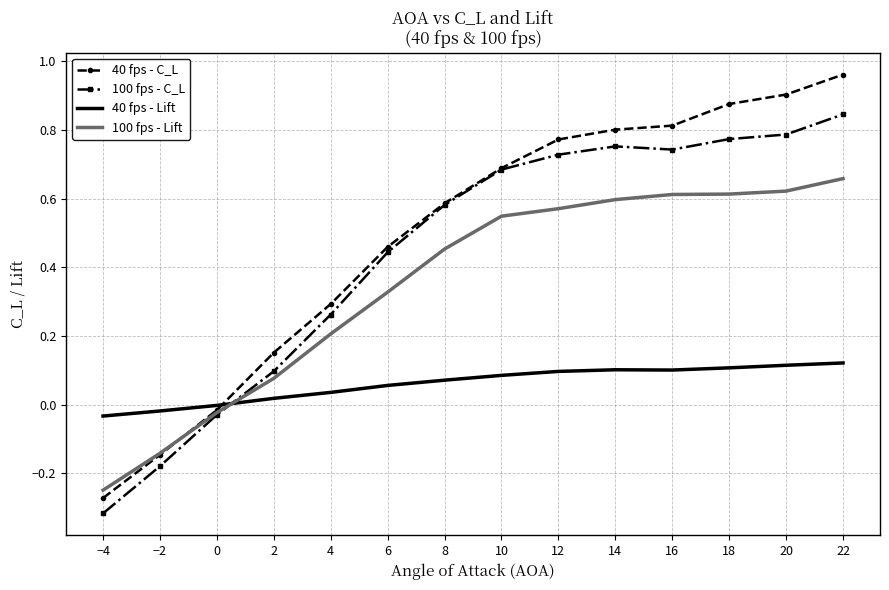

True or false: 100 fps - C_L and 40 fps - Lift cross at least once.

True